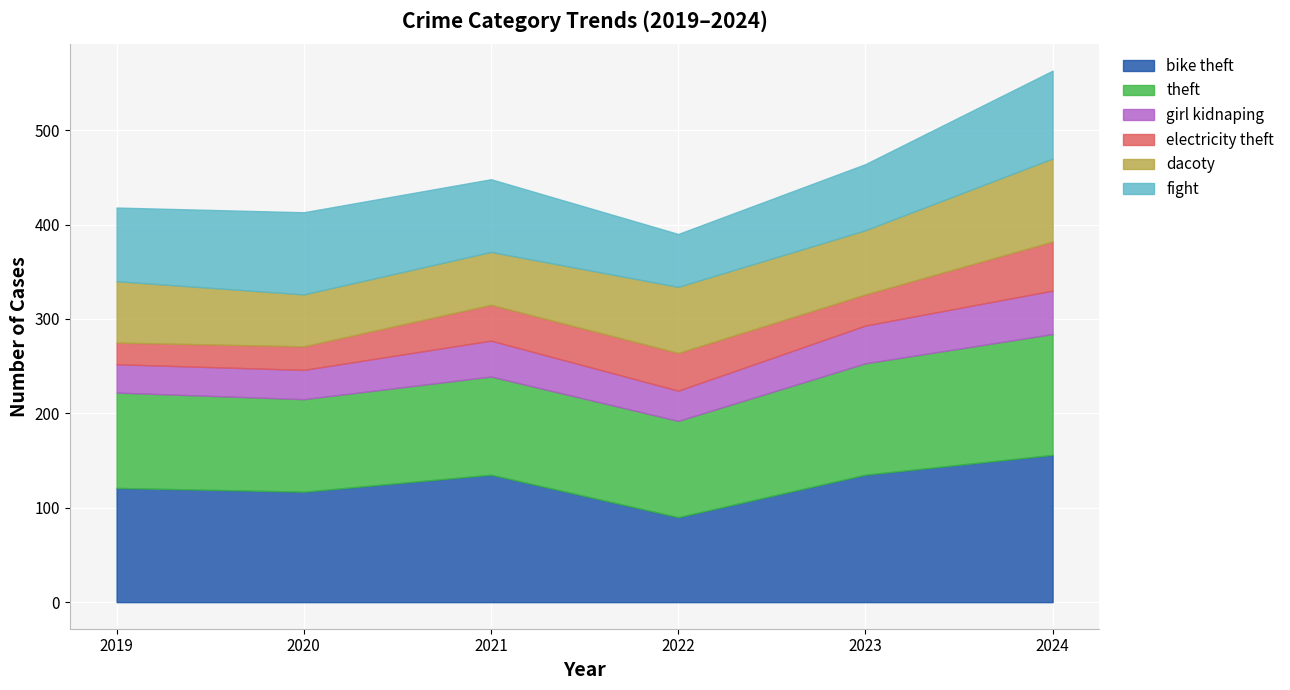

What is the sum of the dacoty values at 2019 and 2022?

135